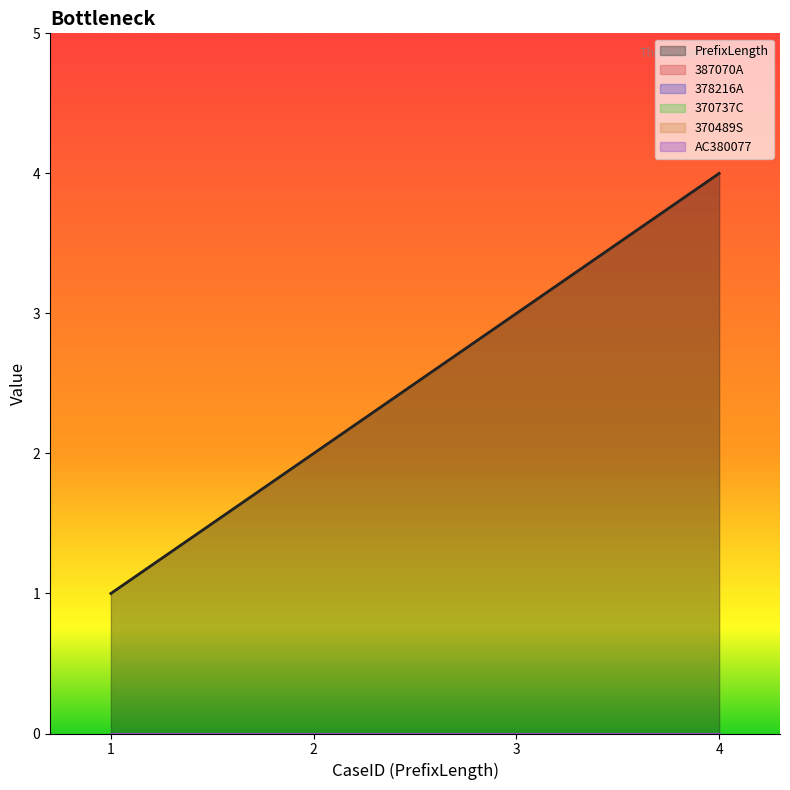

How many data points does each series have?

4